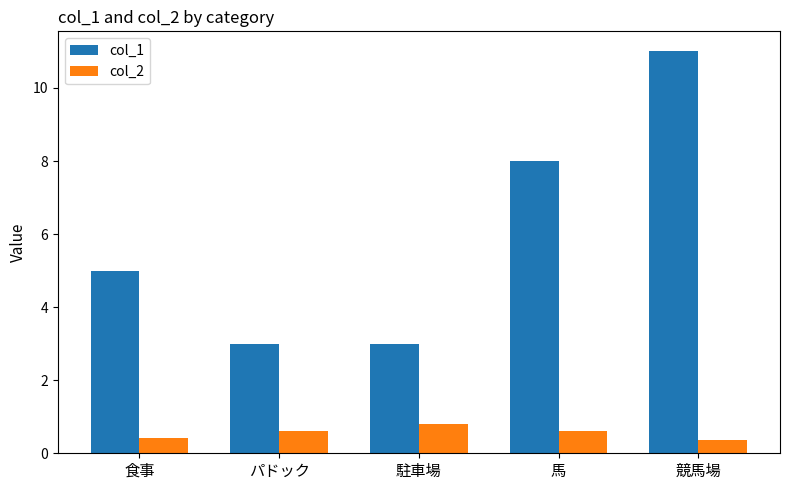

Rank the series at パドック from highest to lowest value.

col_1, col_2